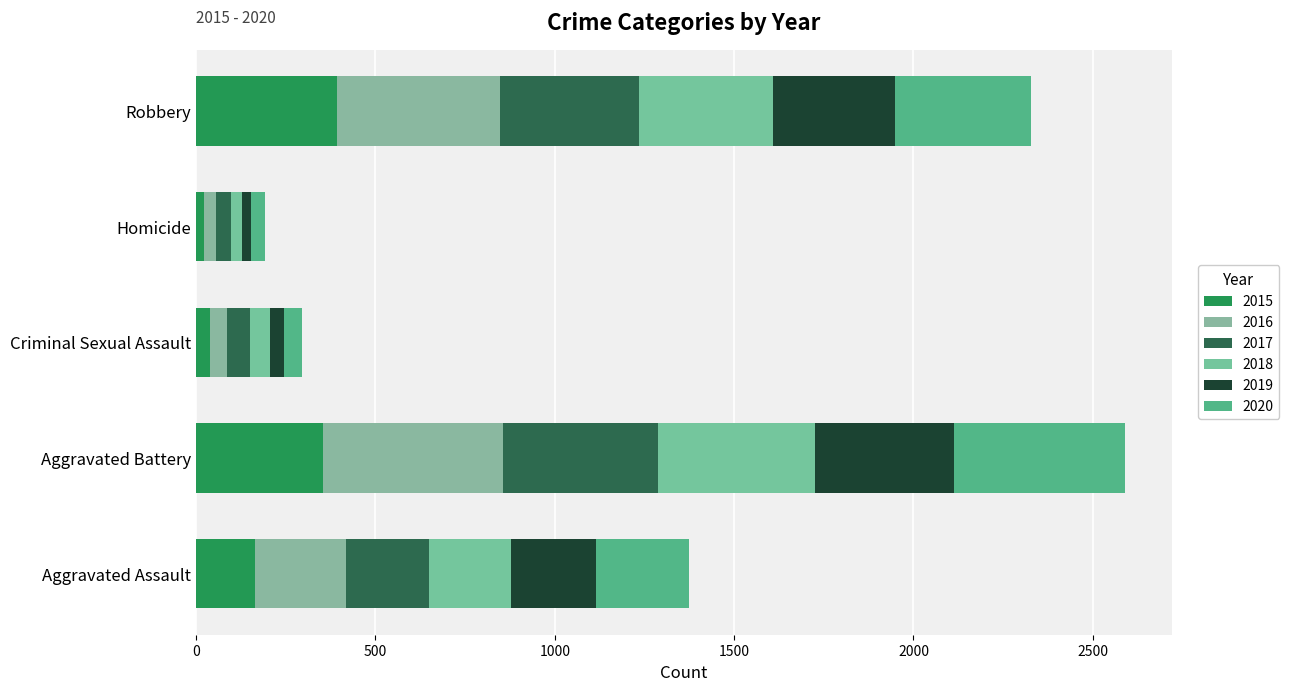

Count the number of categories in the chart.

5